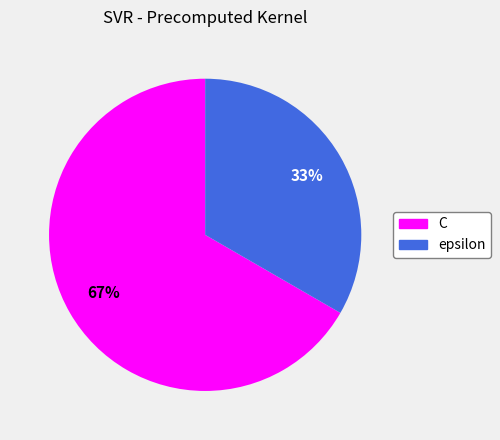

Which category accounts for the majority?

C